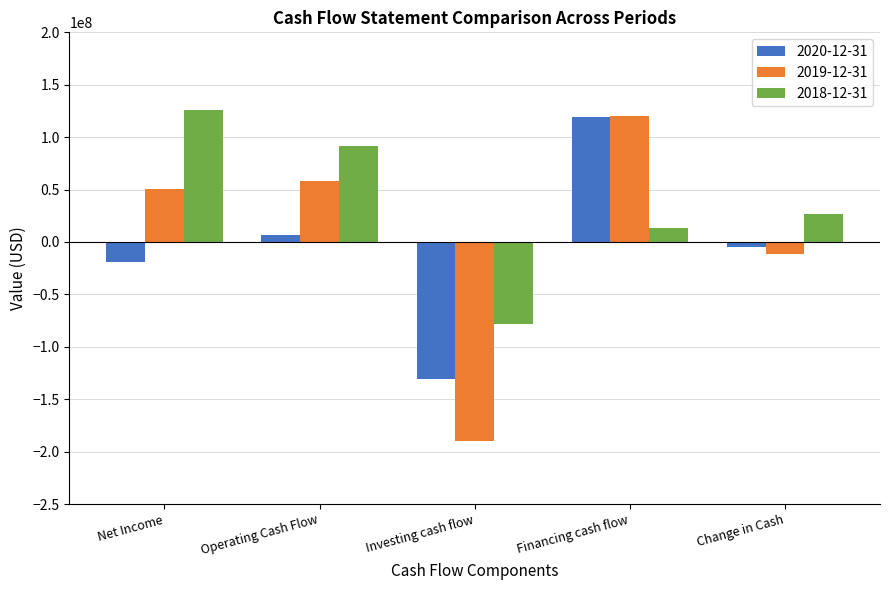

What is the difference between the highest and lowest values at Operating Cash Flow?

85700000